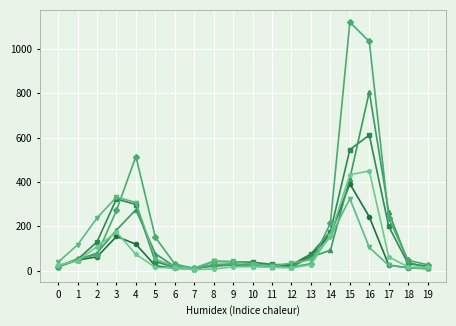

What is the difference between the highest and lowest values at 3?

177.8